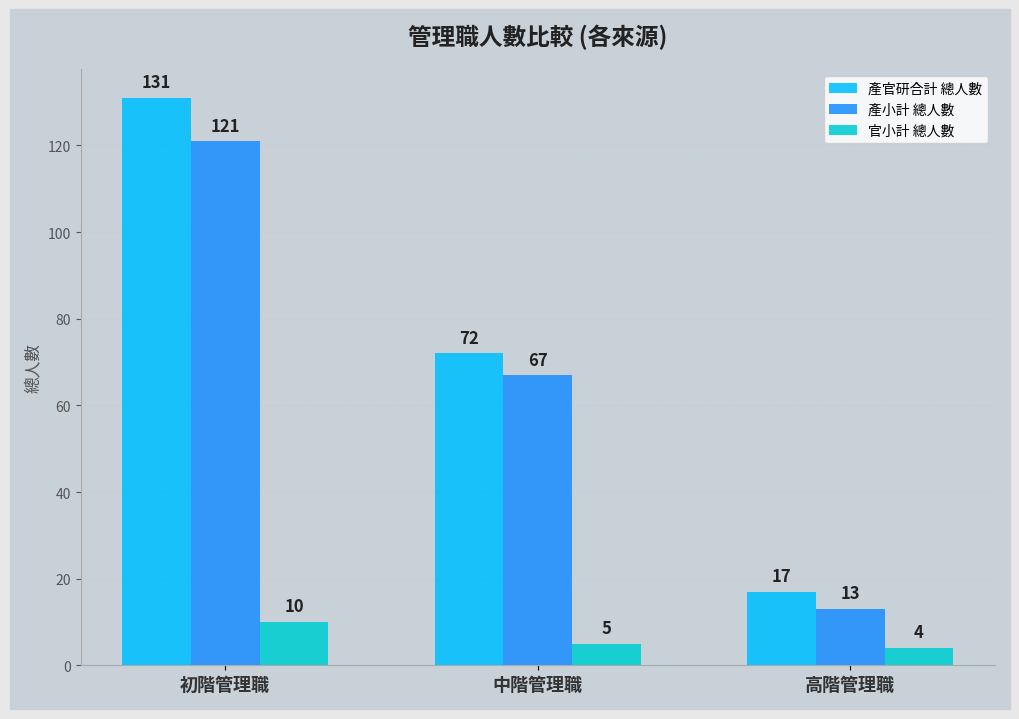

What is the maximum value for 產小計 總人數?

121